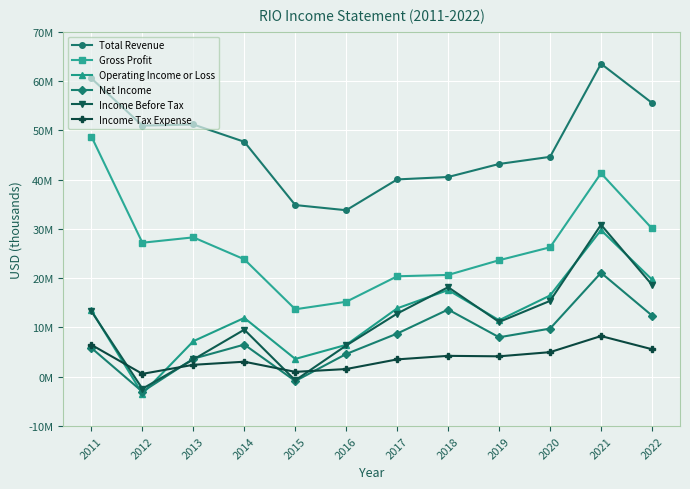

What is the difference between the second highest and minimum values in the Total Revenue series?

26748000